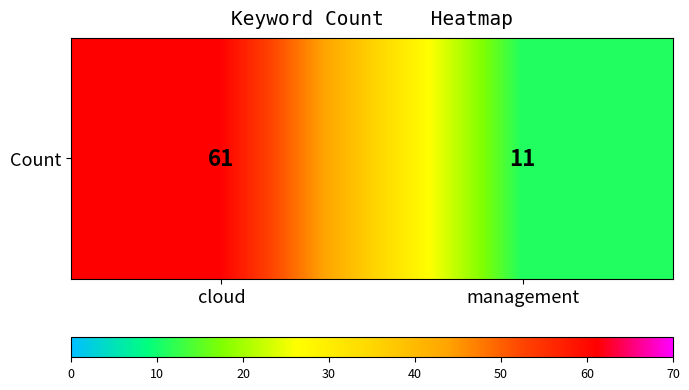

The value at cloud is 61. True or false?

True